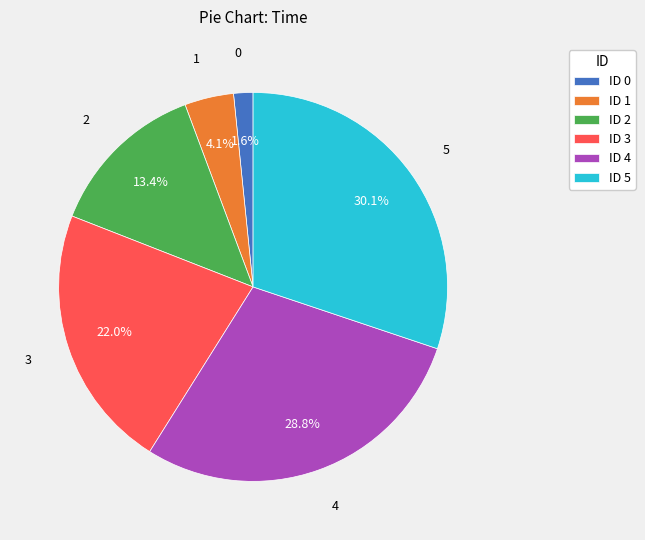

Is ID 5 the majority of the pie?

No